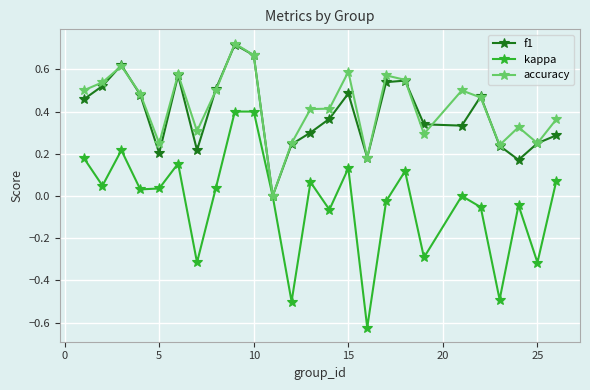

Does the chart display data point markers on the line(s)?

Yes